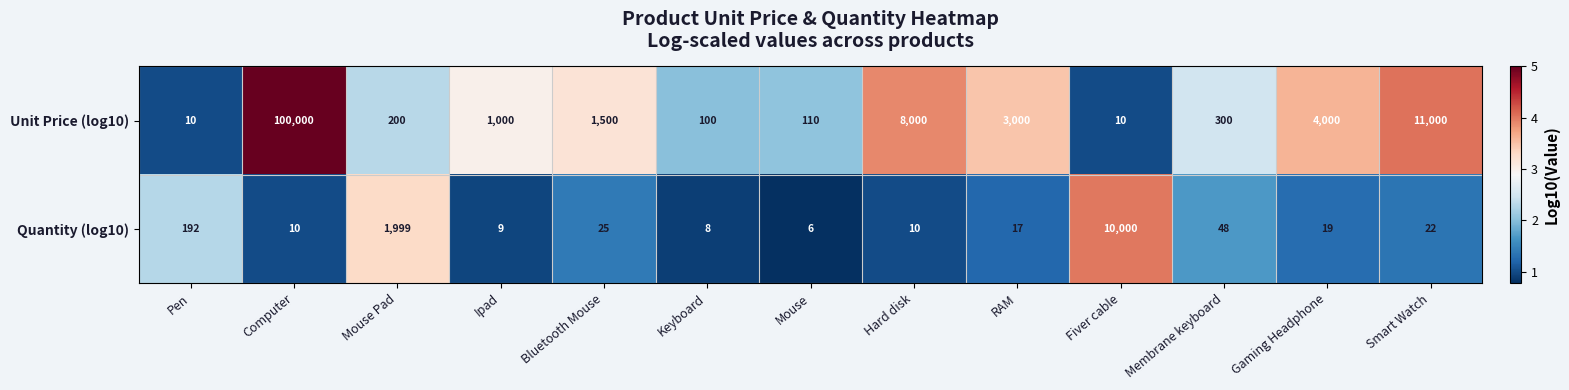

Which category has the highest value across all series?

Computer